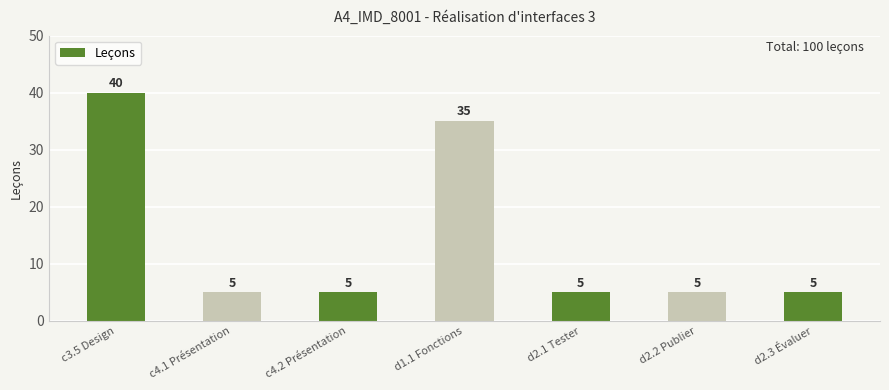

What is the difference between the maximum and minimum values?

35